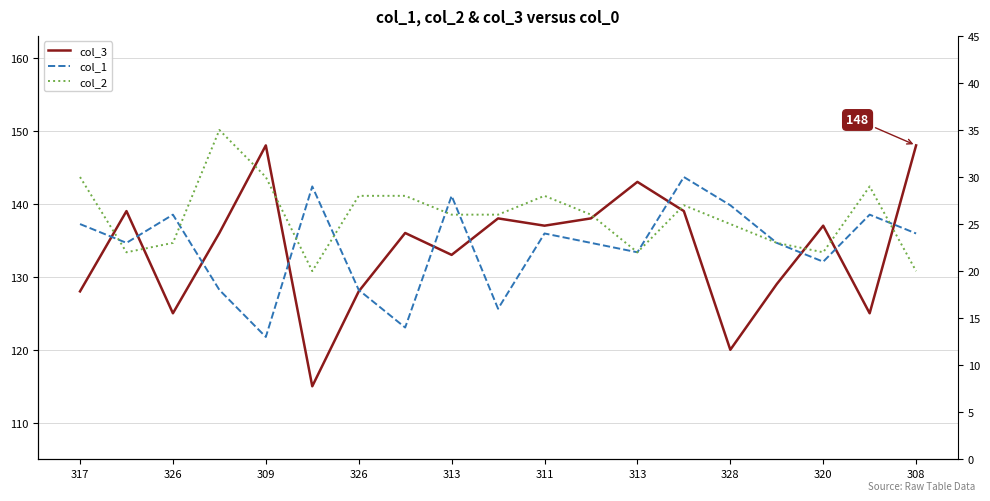

The value of col_3 at 326 is 80. True or false?

False